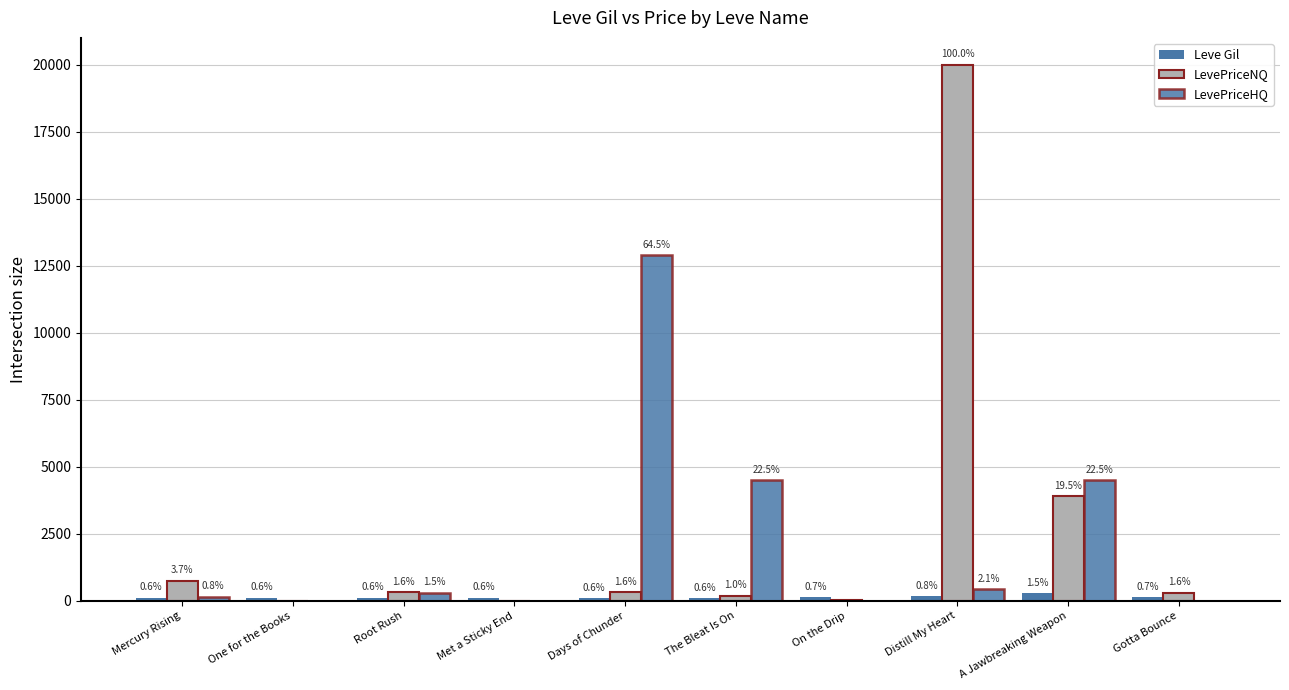

How many groups of bars are there?

10